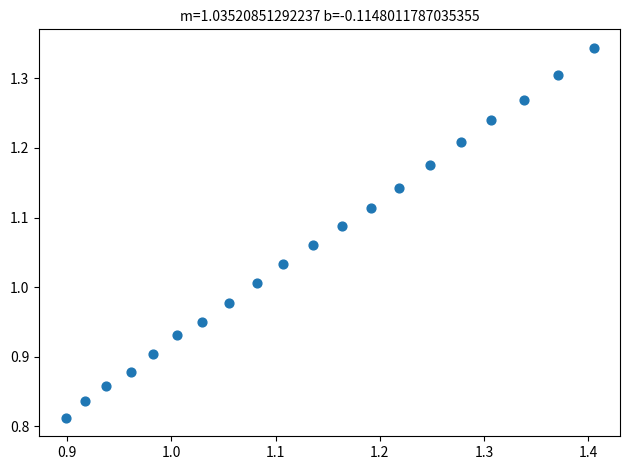

What is the range of Y values (max minus min)?

0.5